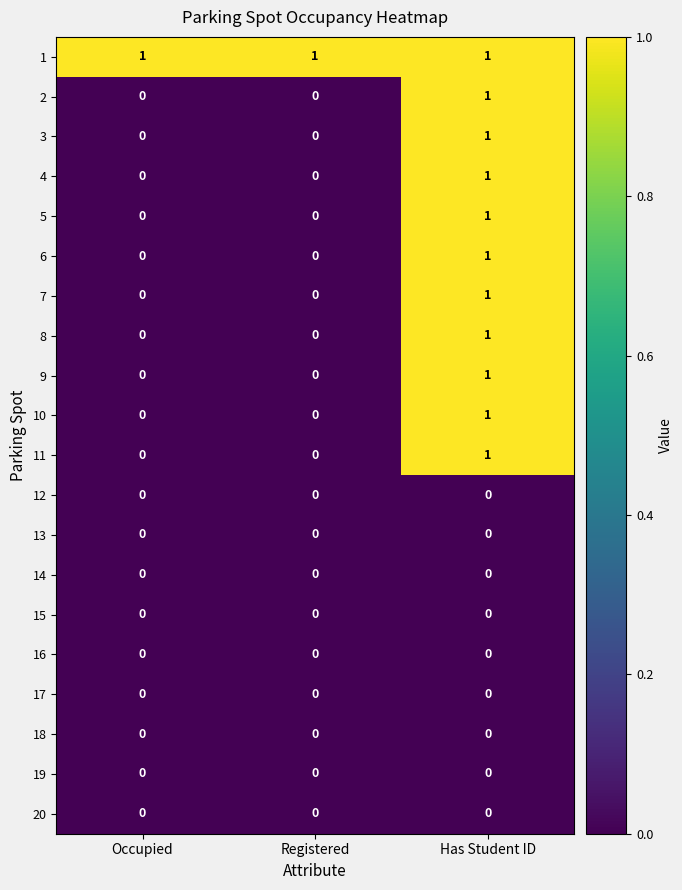

Is it true that 5 equals 1 at Registered?

False